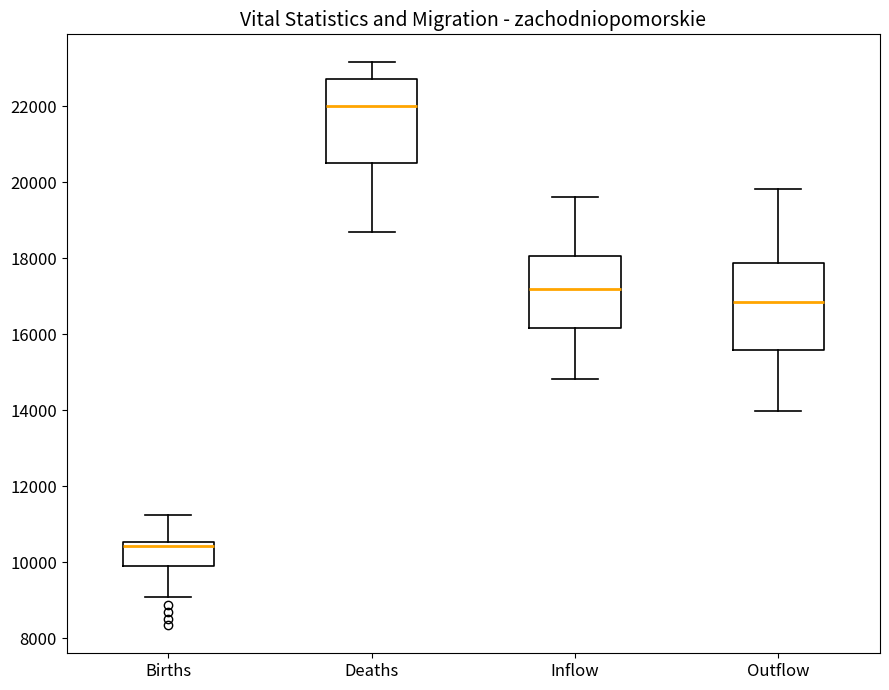

Where does the lower whisker of the box for Deaths end on the y-axis? The values are not printed on the chart, so give them approximately, as read against the axis.

18600